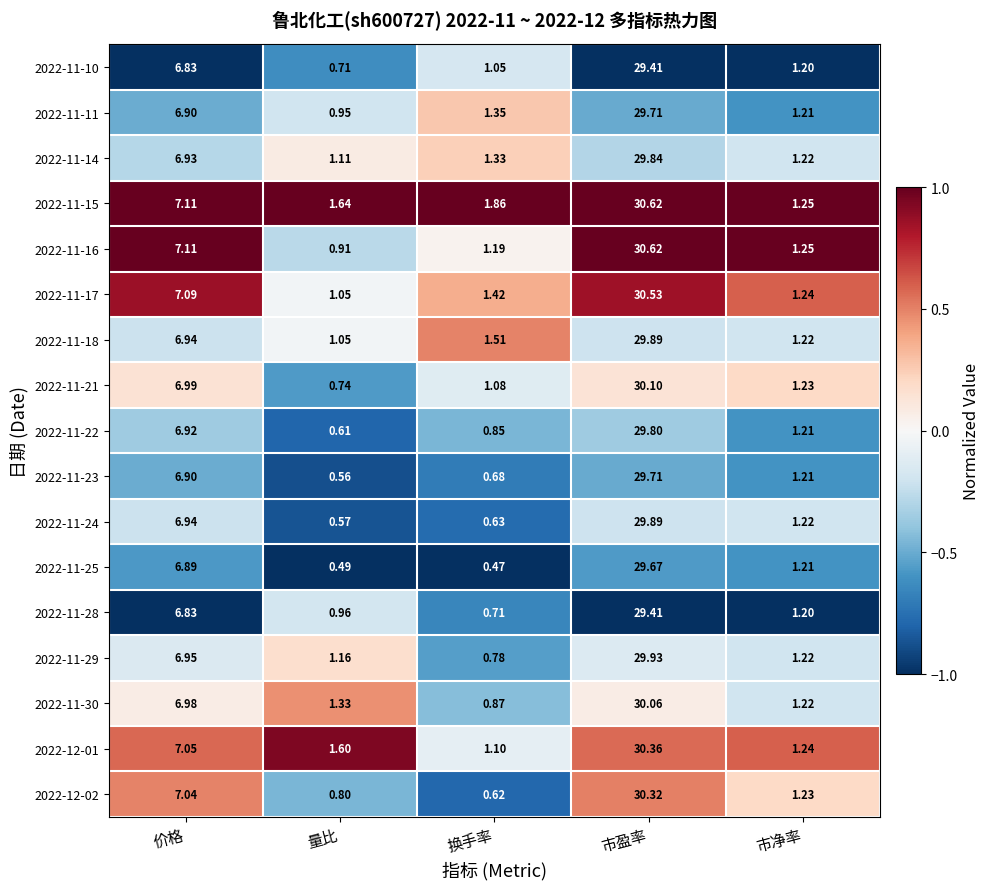

List the labels in order of 2022-11-10 value, smallest first.

量比, 换手率, 市净率, 价格, 市盈率